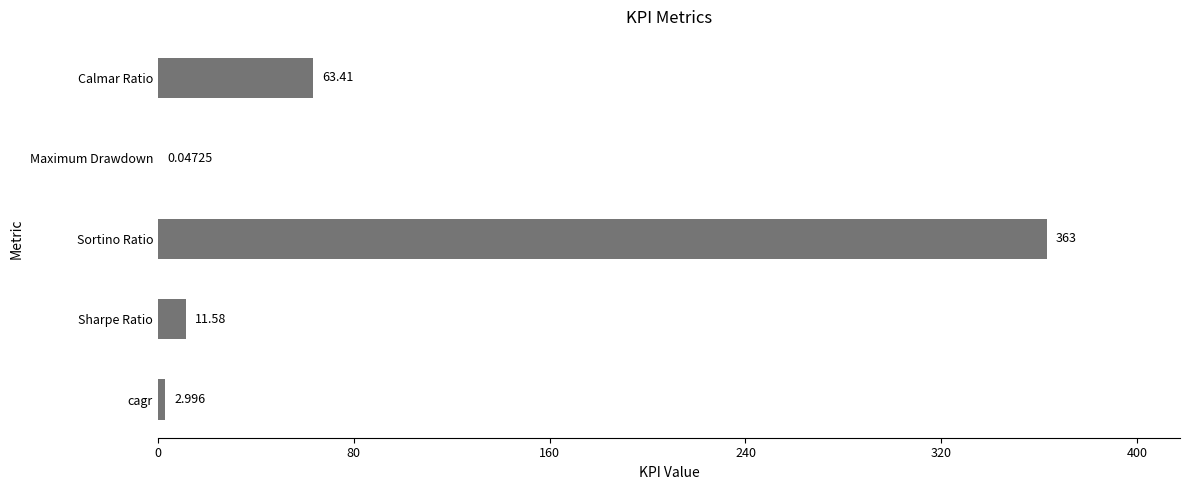

Count the number of categories in the chart.

5